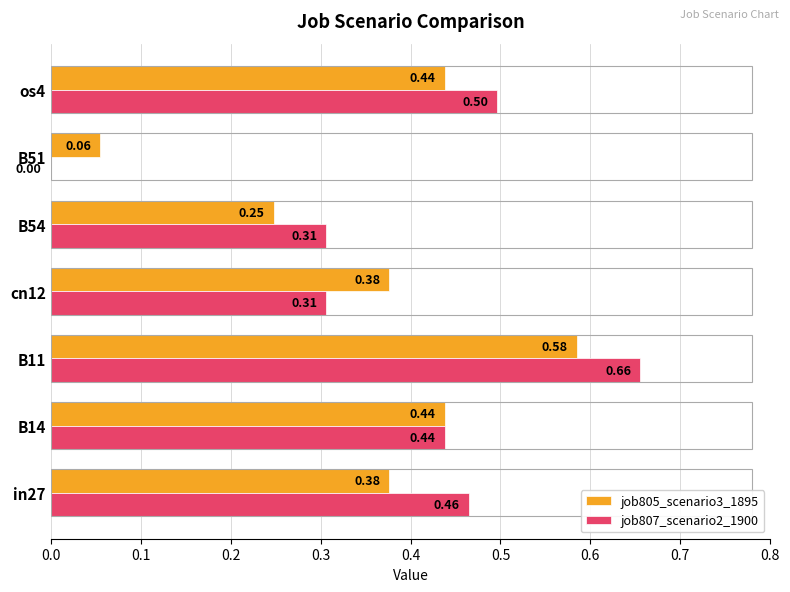

Which series has the widest spread of values?

job807_scenario2_1900